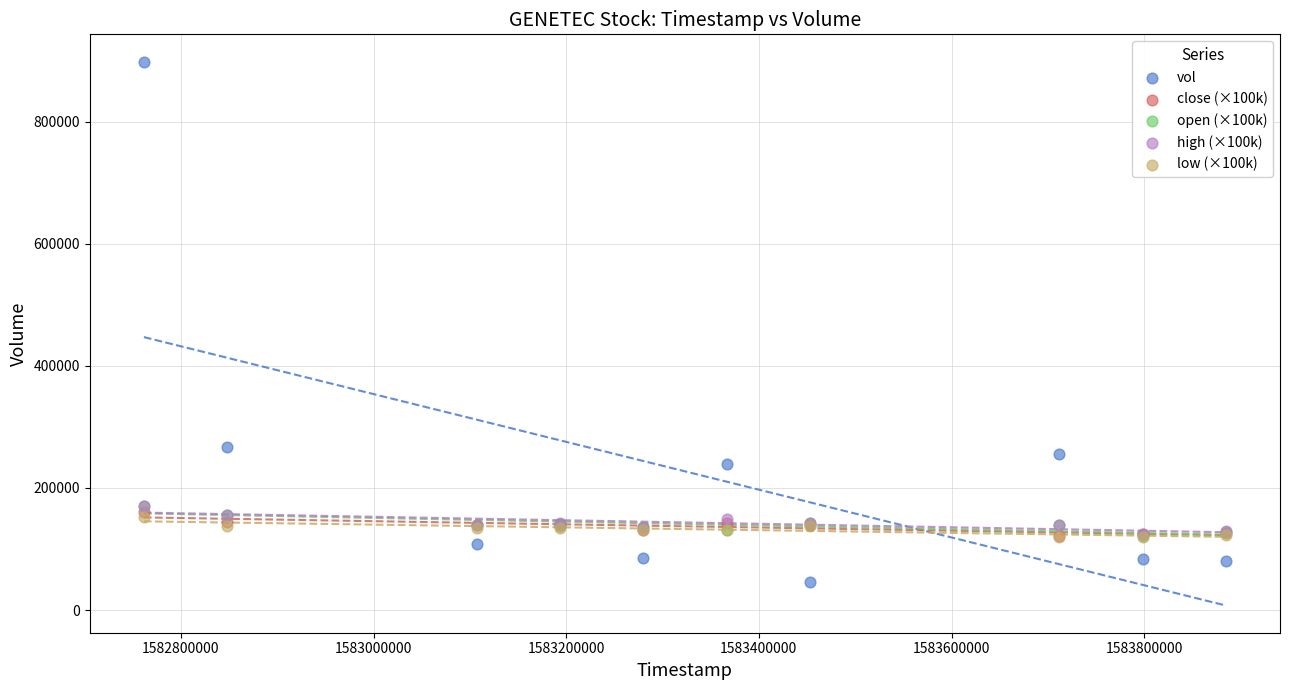

Which series contains the lowest Y value?

vol